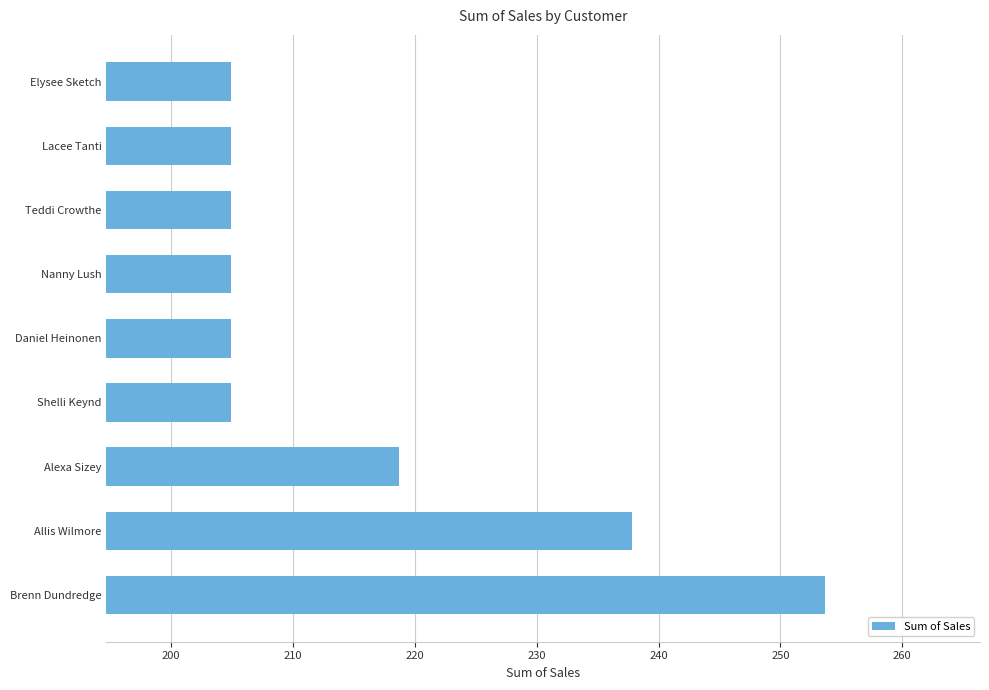

Read the value at Brenn Dundredge.

253.7